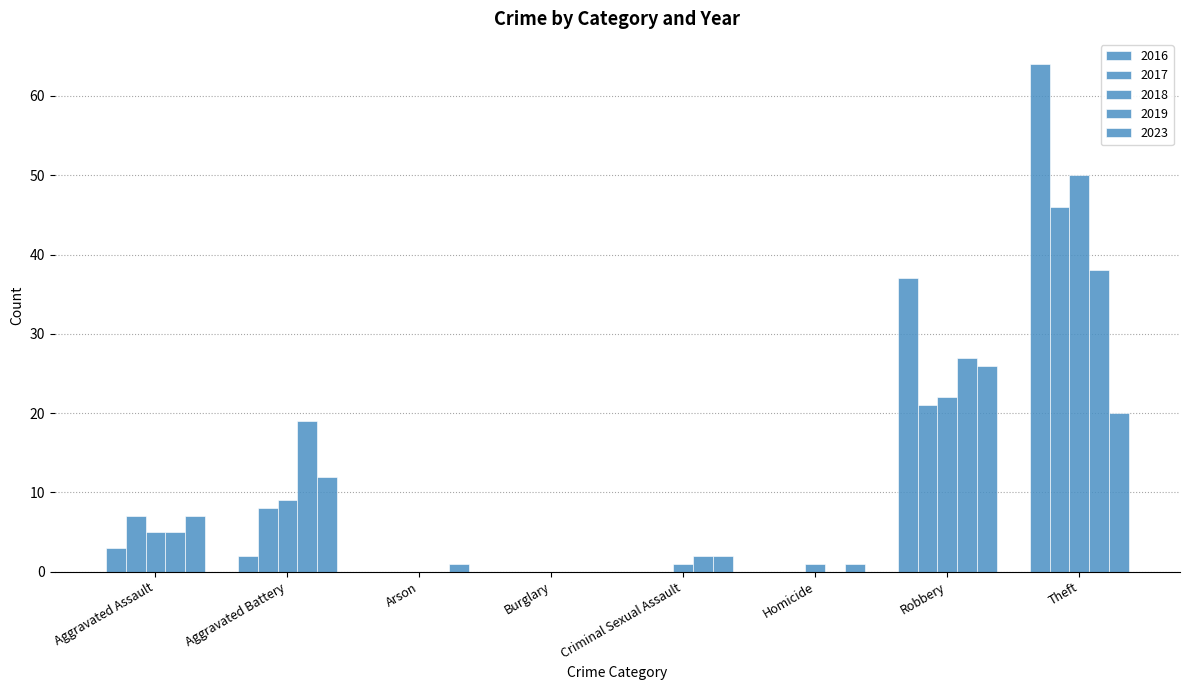

How many series are shown in this chart?

5